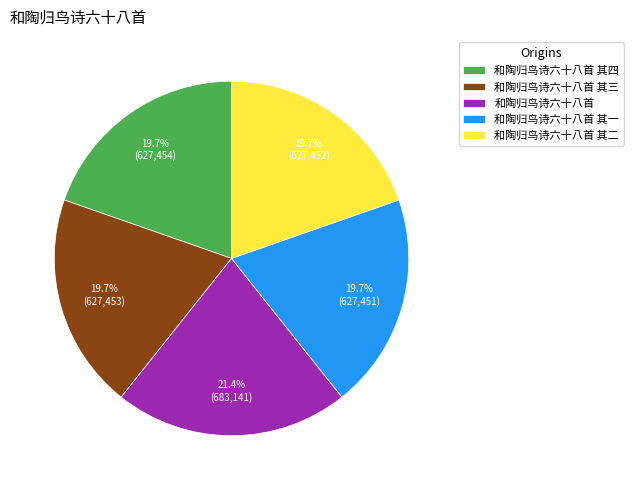

Between 和陶归鸟诗六十八首 其四 and 和陶归鸟诗六十八首, which is larger?

和陶归鸟诗六十八首